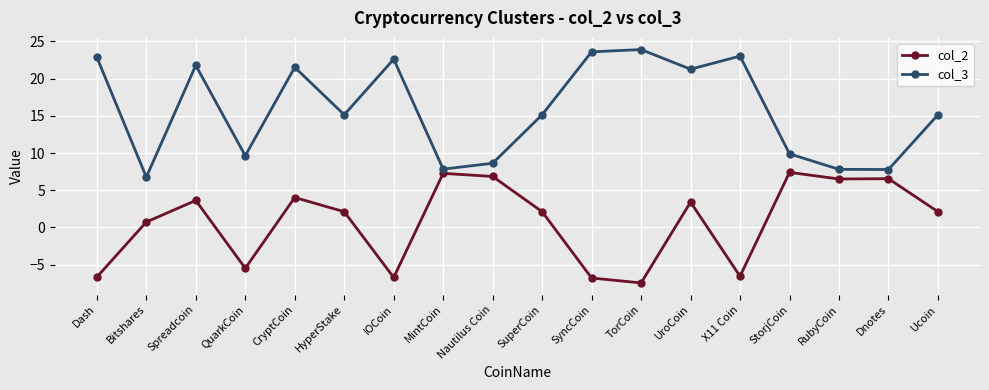

How many values in the col_3 series exceed 15?

11